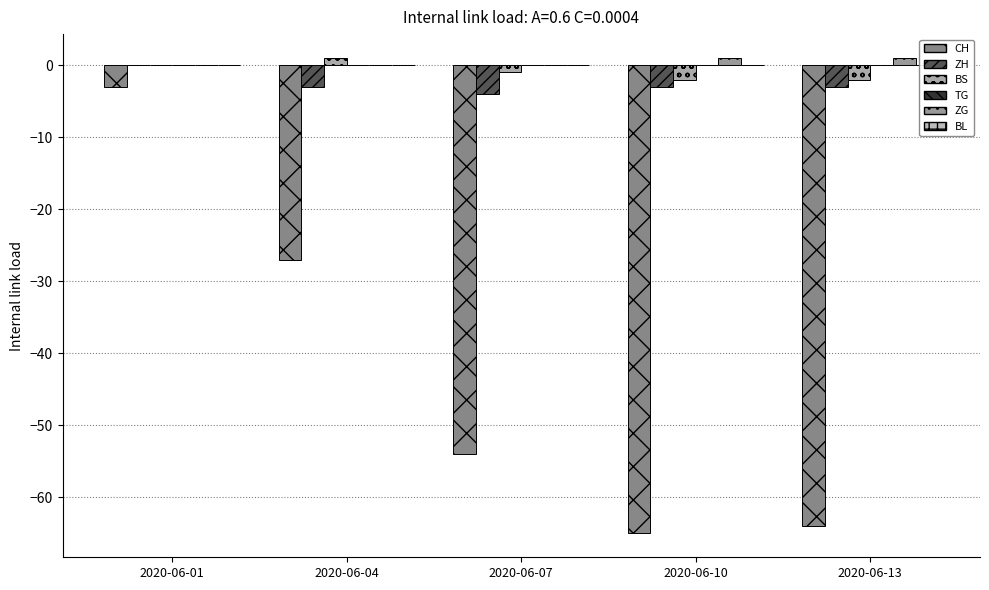

What value does the BS series have at 2020-06-04?

1